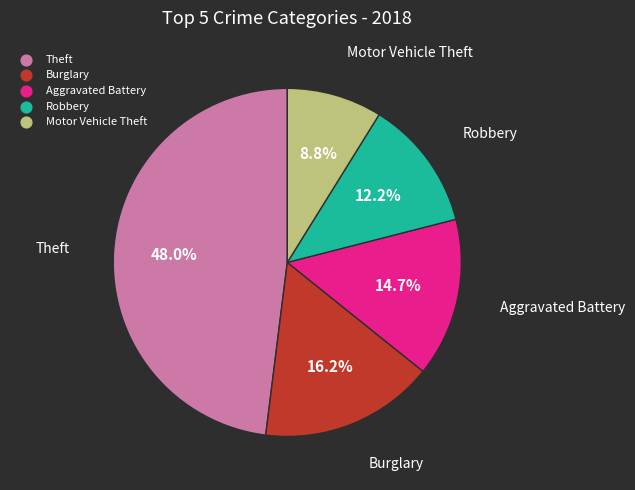

What is the largest slice in the pie chart?

Theft